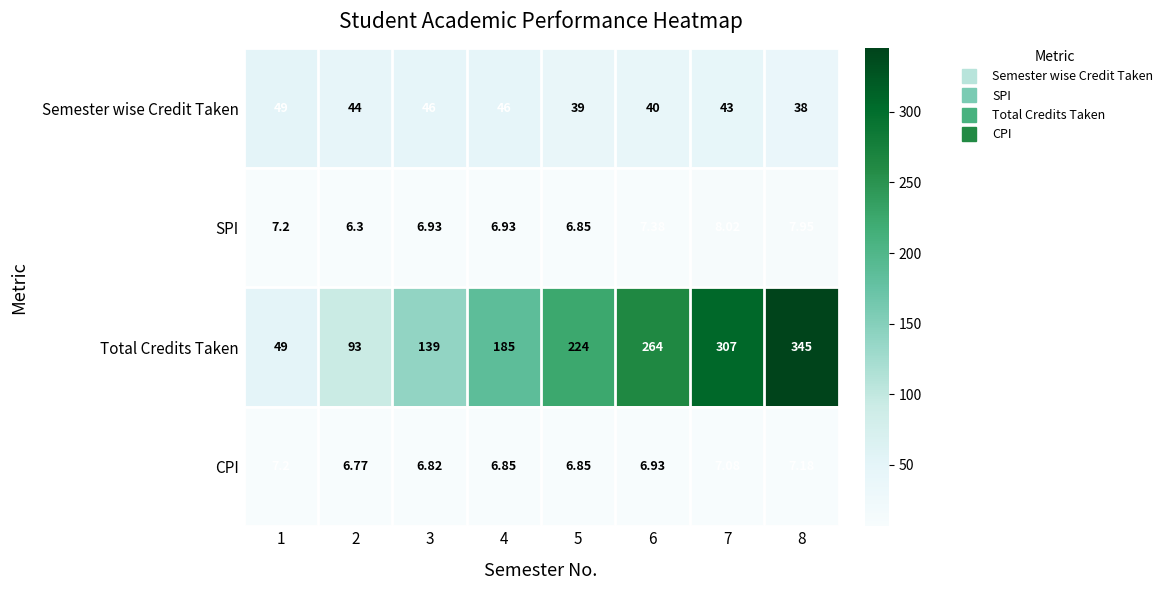

At which category is the sum across all series the highest?

8